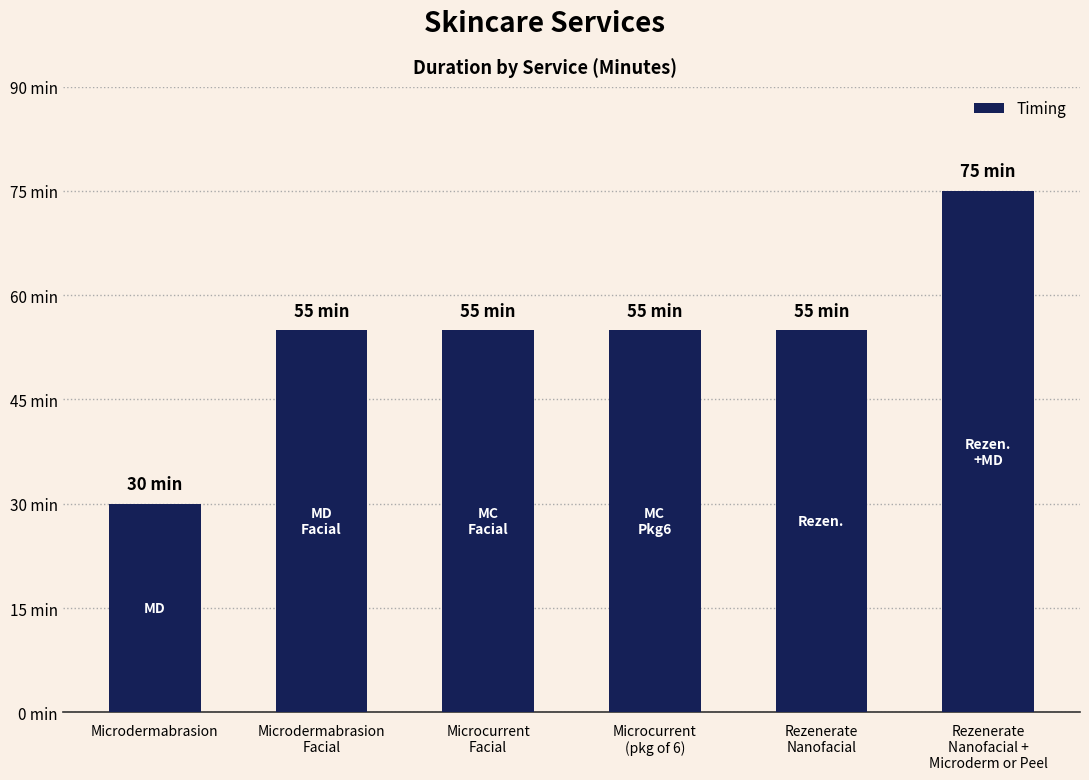

What is the change in value from Microdermabrasion to Rezenerate
Nanofacial?

+25